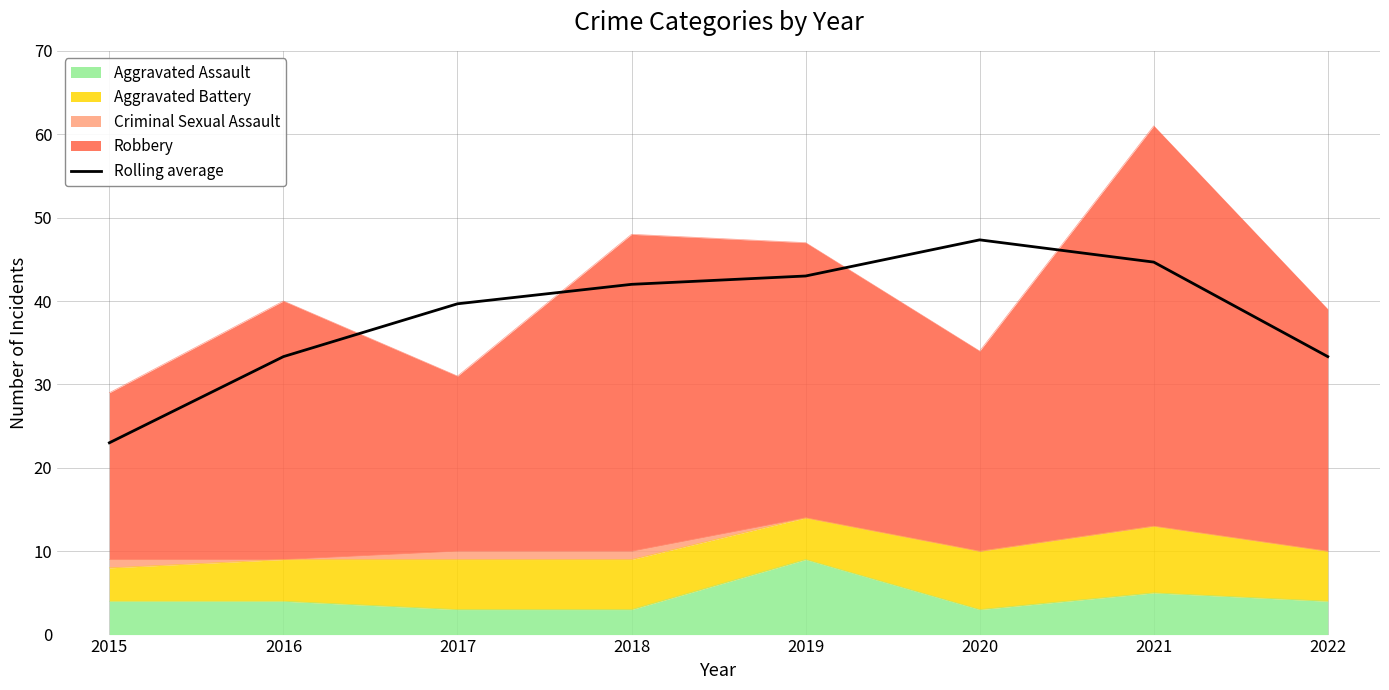

Rank the categories by value from highest to lowest.

2020, 2021, 2019, 2018, 2017, 2016, 2022, 2015